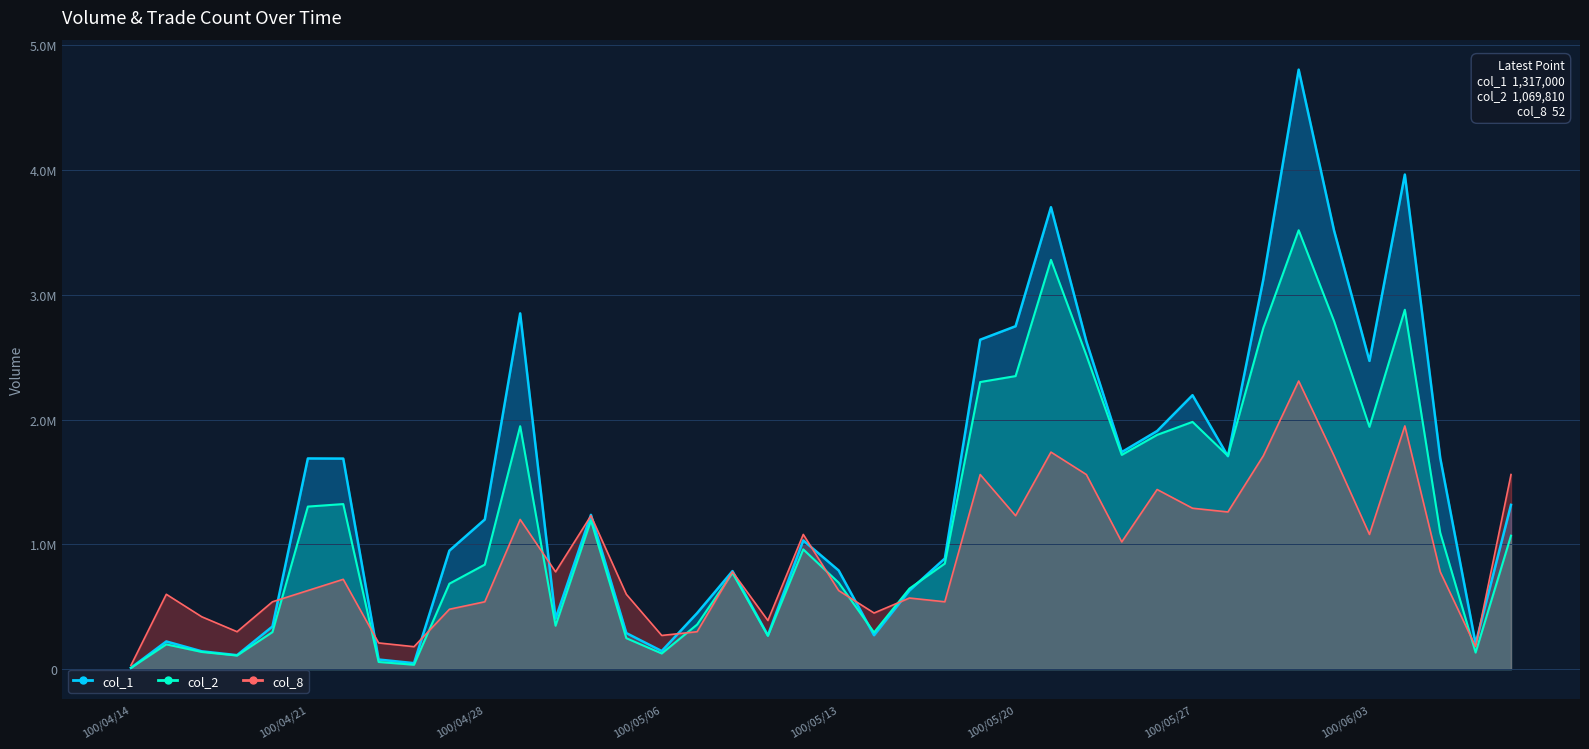

List the series in order of their overall mean, lowest first.

col_8, col_2, col_1